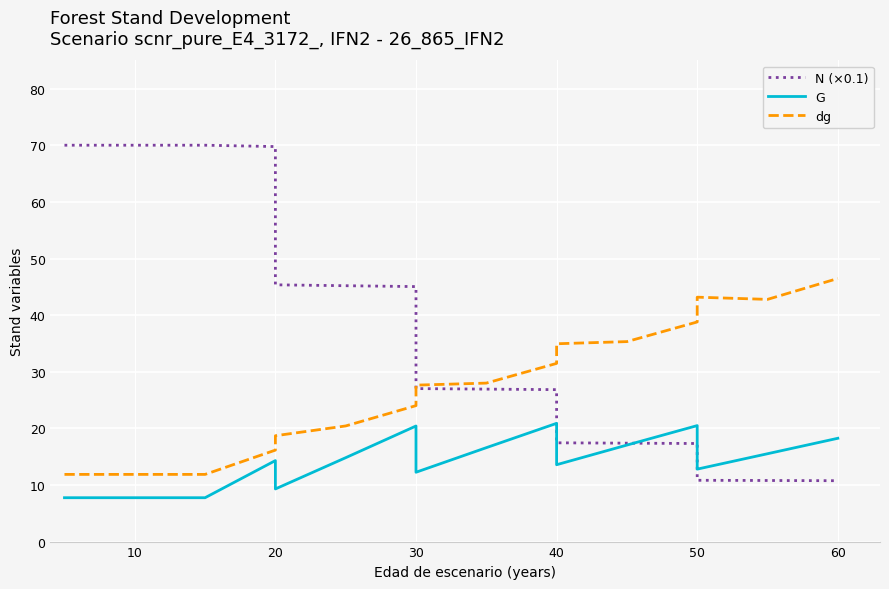

What are all the series names shown in the legend?

N (×0.1), G, dg